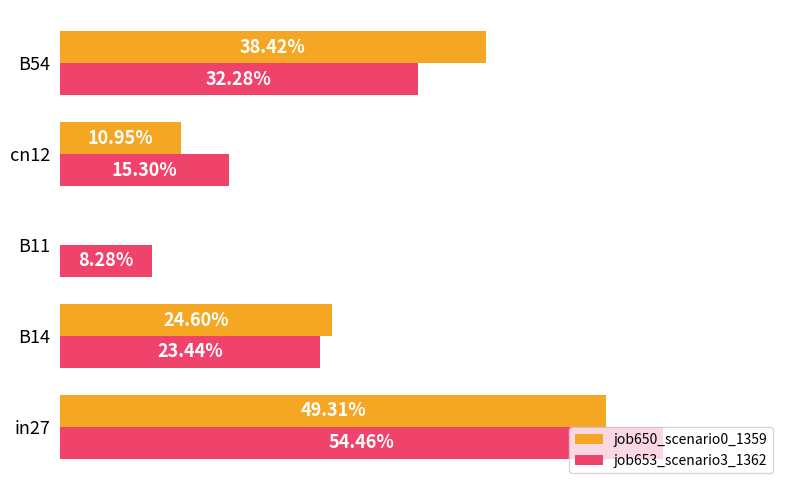

List the series in order of their peak value, lowest first.

job650_scenario0_1359, job653_scenario3_1362